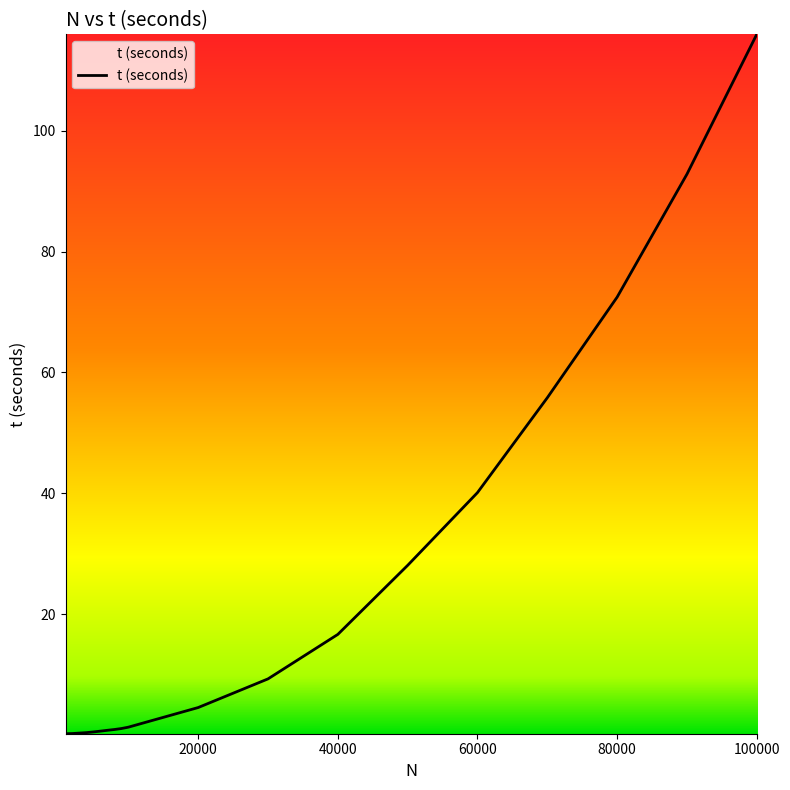

What is the difference between the maximum and minimum values?

115.8